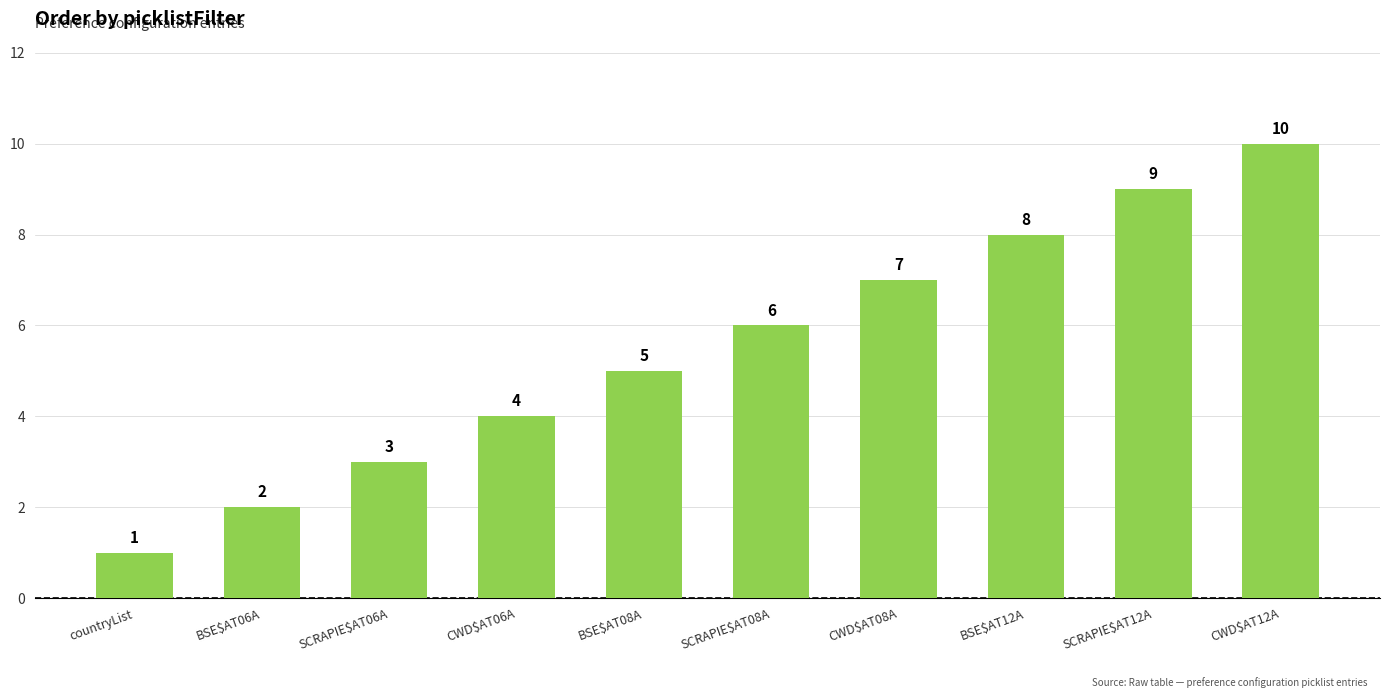

Reading left to right, what are all the values shown in this chart?

countryList=1	BSE$AT06A=2	SCRAPIE$AT06A=3	CWD$AT06A=4	BSE$AT08A=5	SCRAPIE$AT08A=6	CWD$AT08A=7	BSE$AT12A=8	SCRAPIE$AT12A=9	CWD$AT12A=10